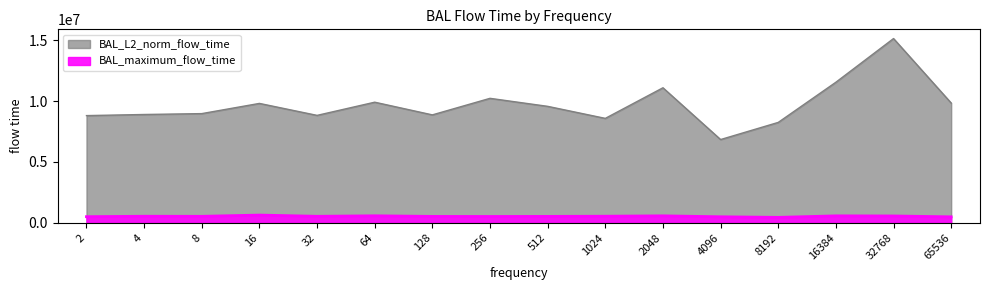

At which category does BAL_maximum_flow_time reach its first local valley?

8